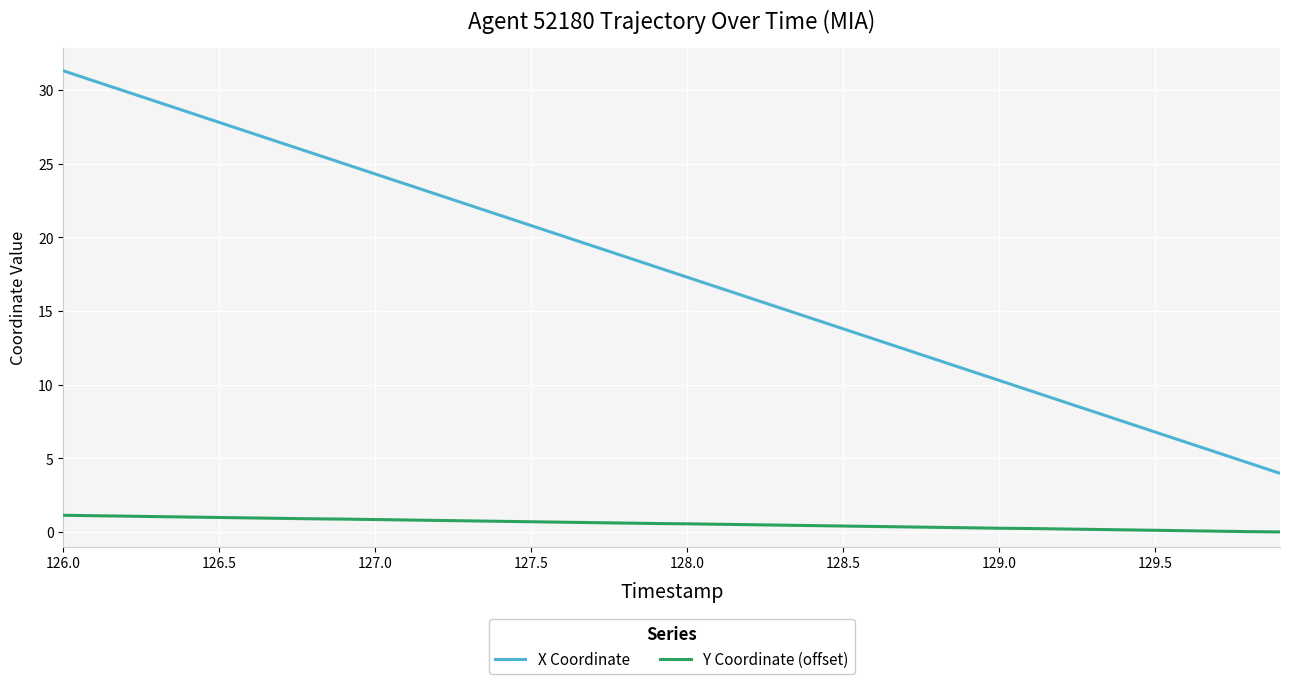

True or false: Y Coordinate (offset) and X Coordinate cross at least once.

False